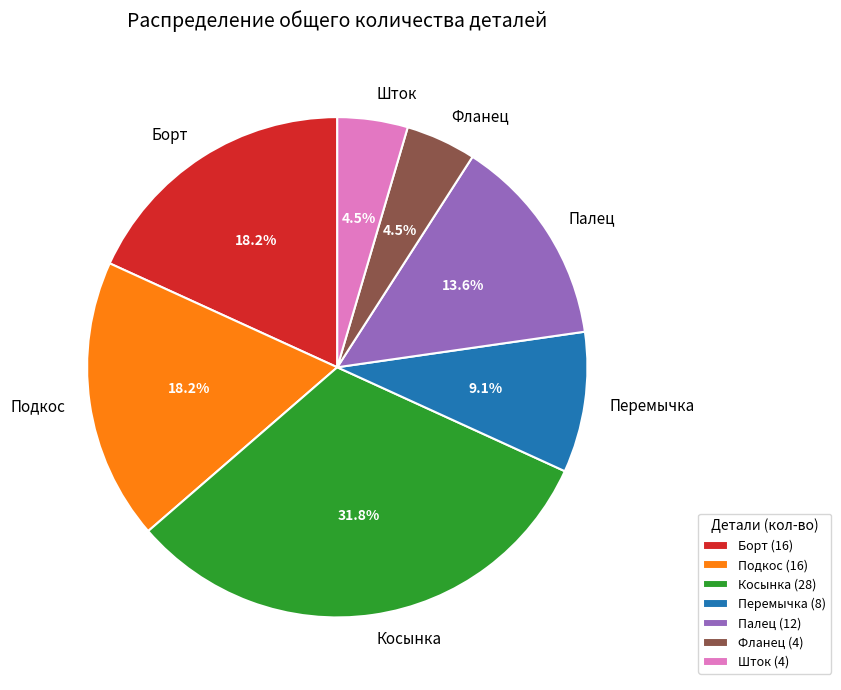

Is there any slice that represents more than half of the pie?

No